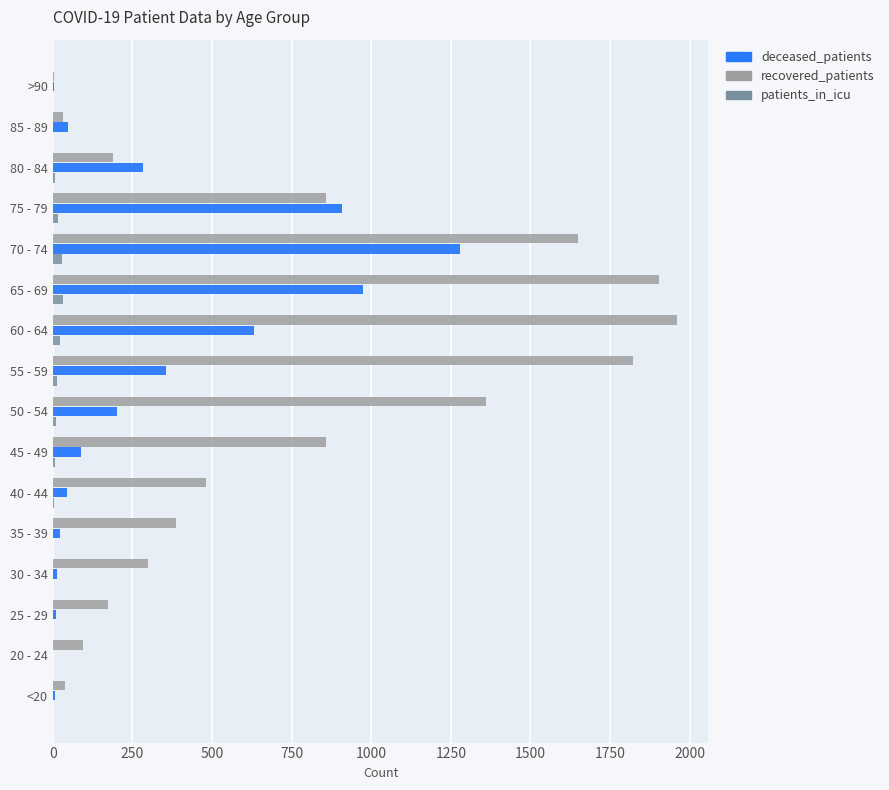

Is the value of patients_in_icu at 80 - 84 greater than the value of deceased_patients at 70 - 74?

No